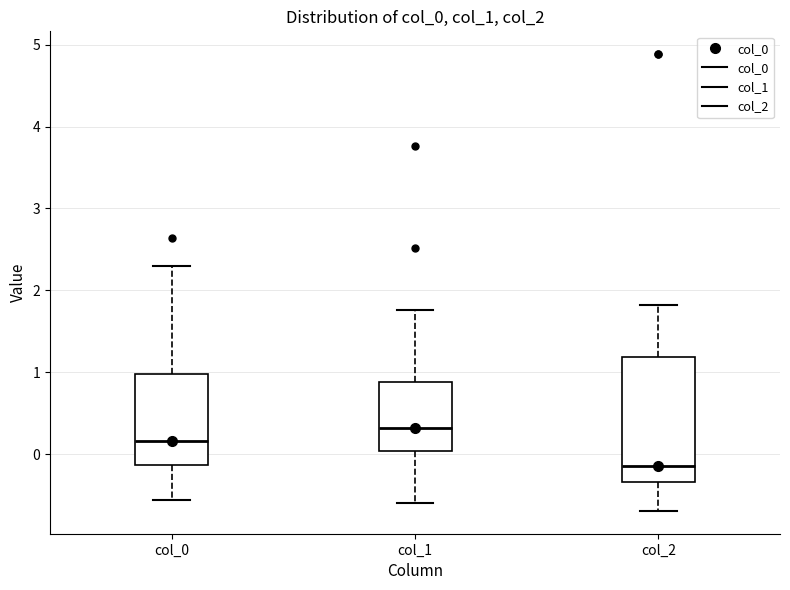

Which box's median line is the highest?

col_1